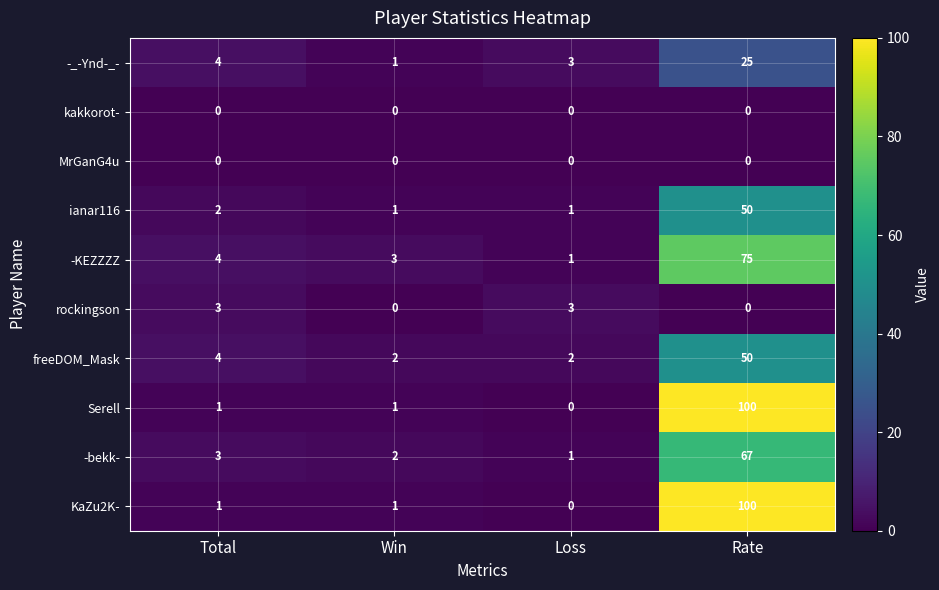

What is the difference between the maximum and minimum values in the rockingson series?

3